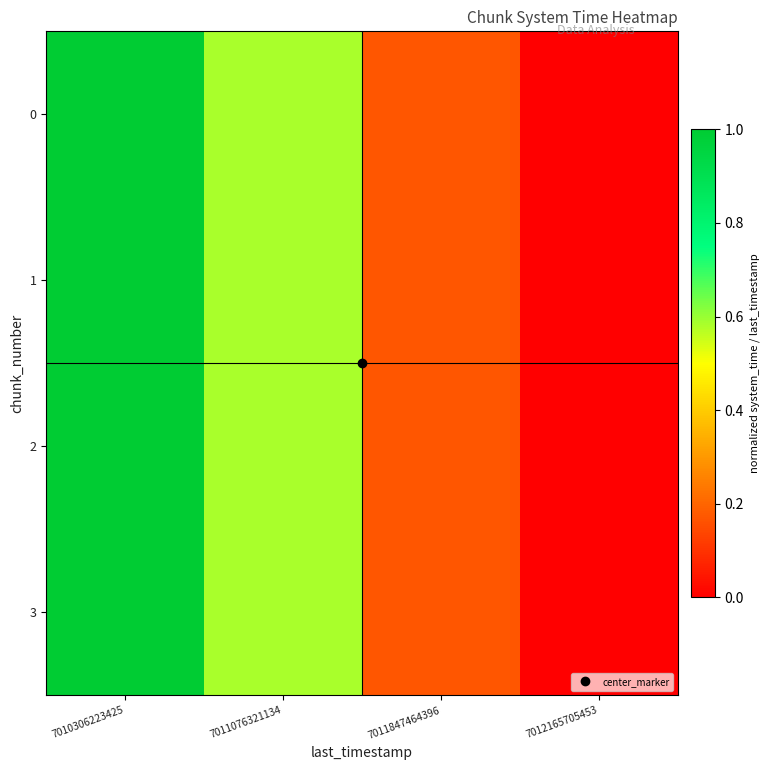

Rank the series at 7011076321134 from highest to lowest value.

3, 2, 1, 0